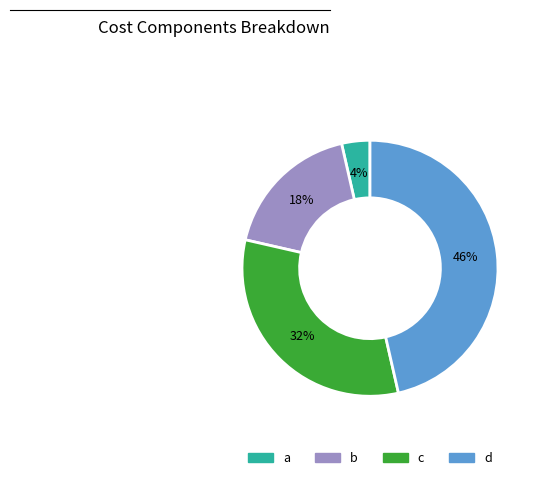

To the nearest percent, what is the average slice percentage?

25%